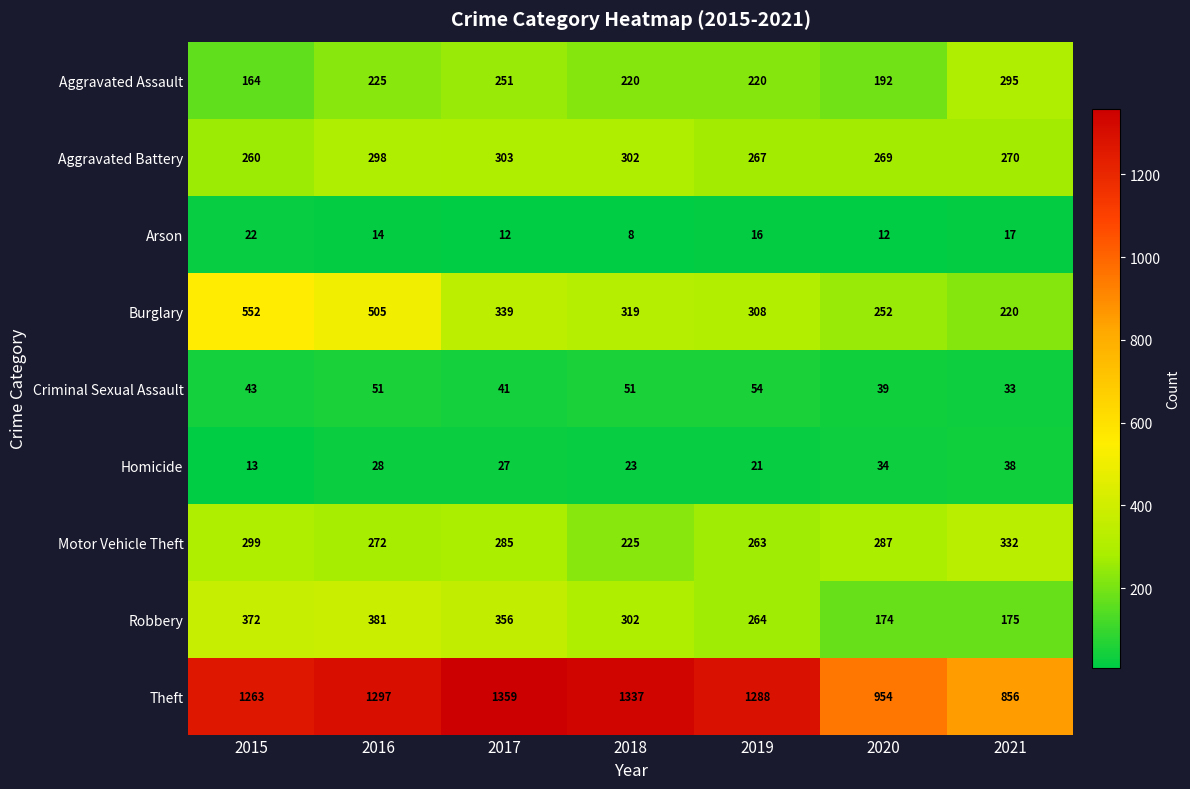

Where does the Arson series first go above 14?

2015